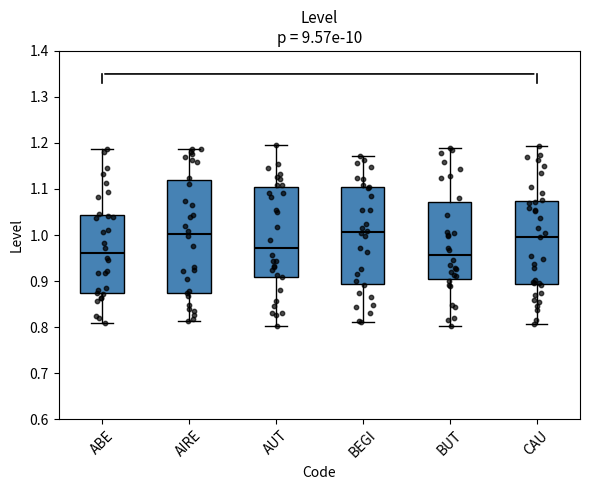

Where is the upper edge of the box for AIRE on the y-axis? The values are not printed on the chart, so give them approximately, as read against the axis.

1.12